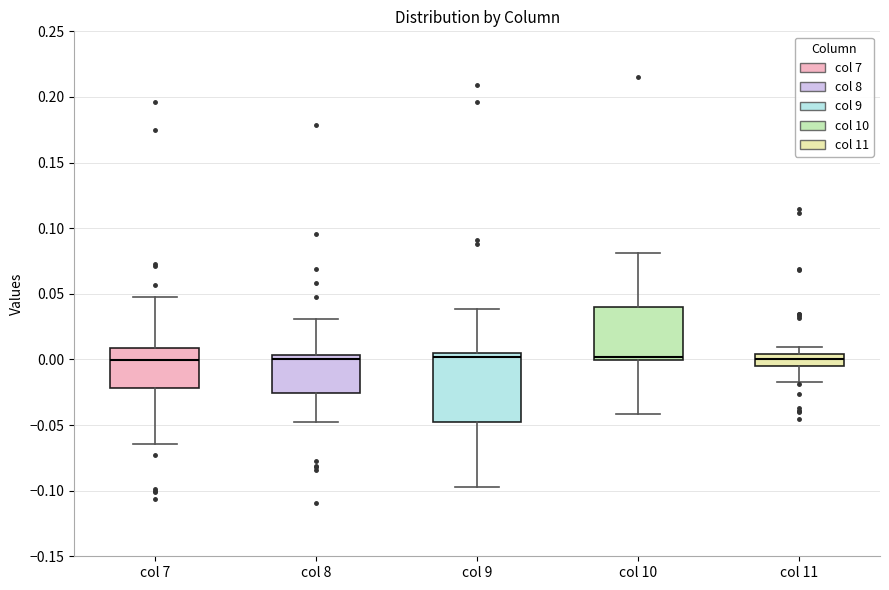

Comparing the boxes themselves (not the whiskers), which one is the tallest?

col 9